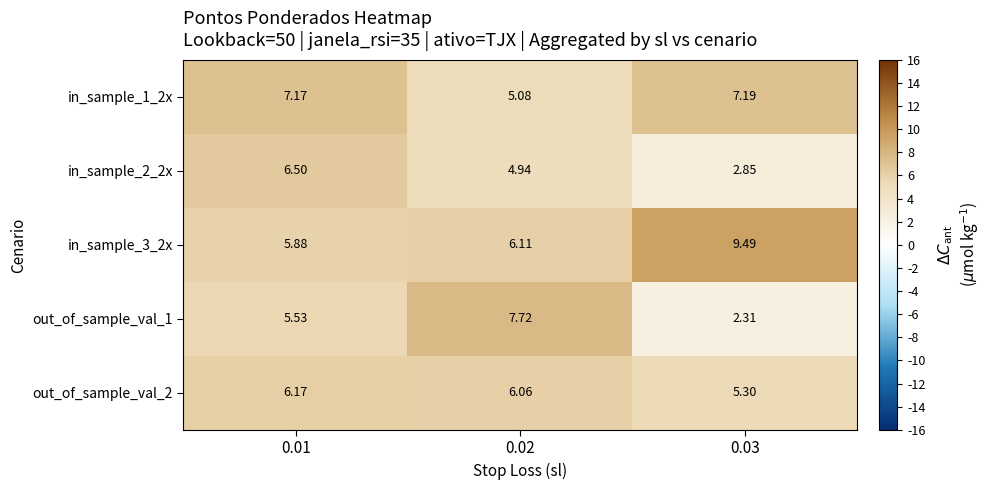

How many values in the out_of_sample_val_2 series are below 6?

1